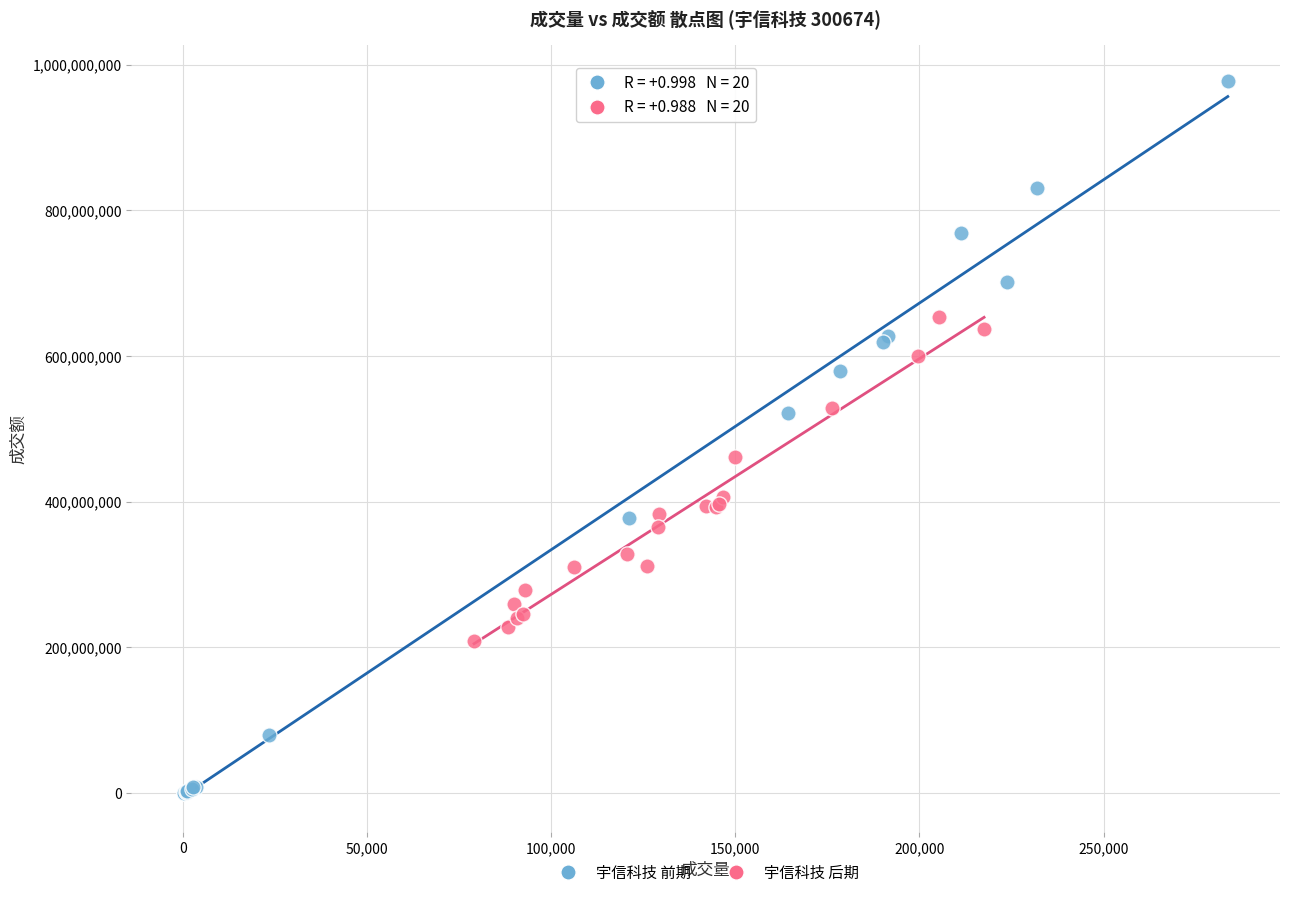

Which series contains the lowest Y value?

宇信科技 前期